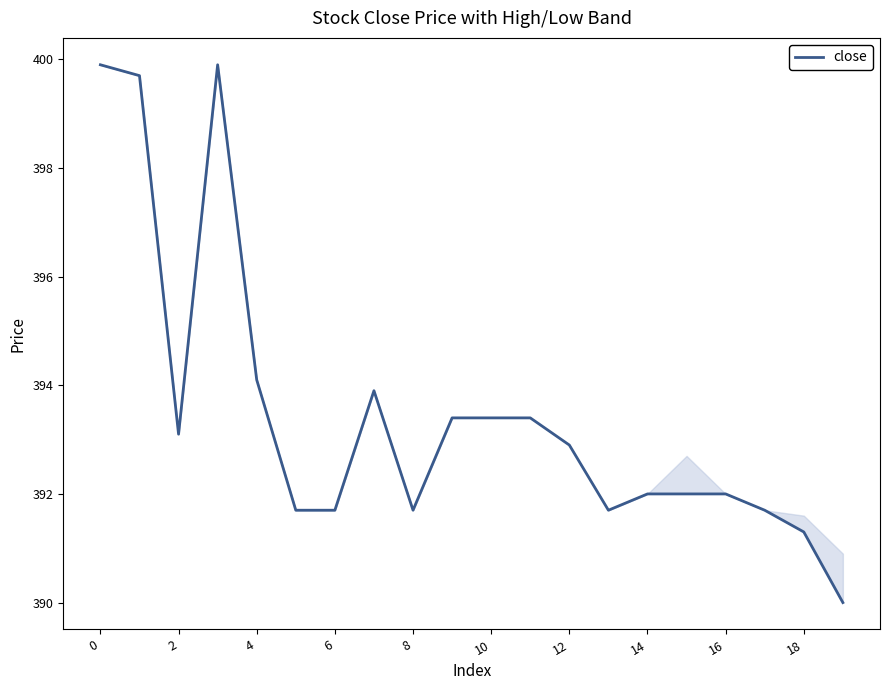

Which has a higher value, 16 or 14?

14